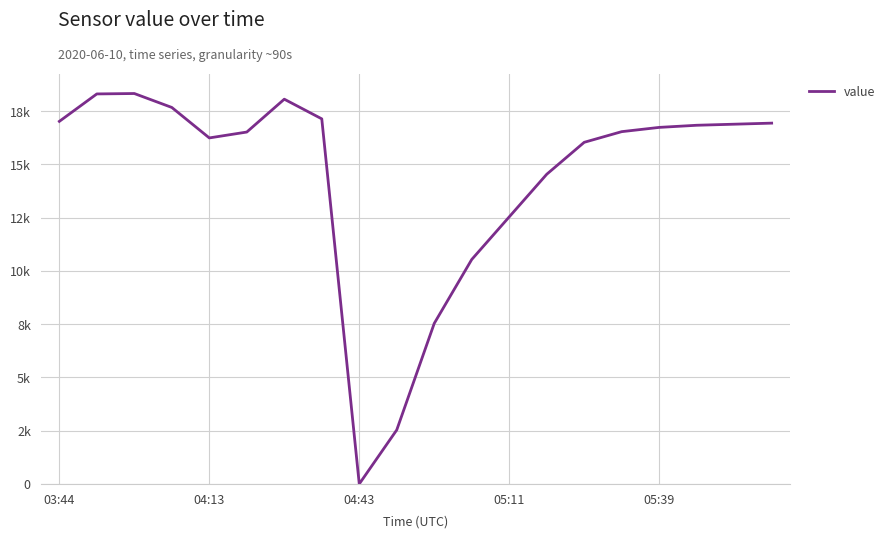

Does the chart have visible grid lines?

Yes